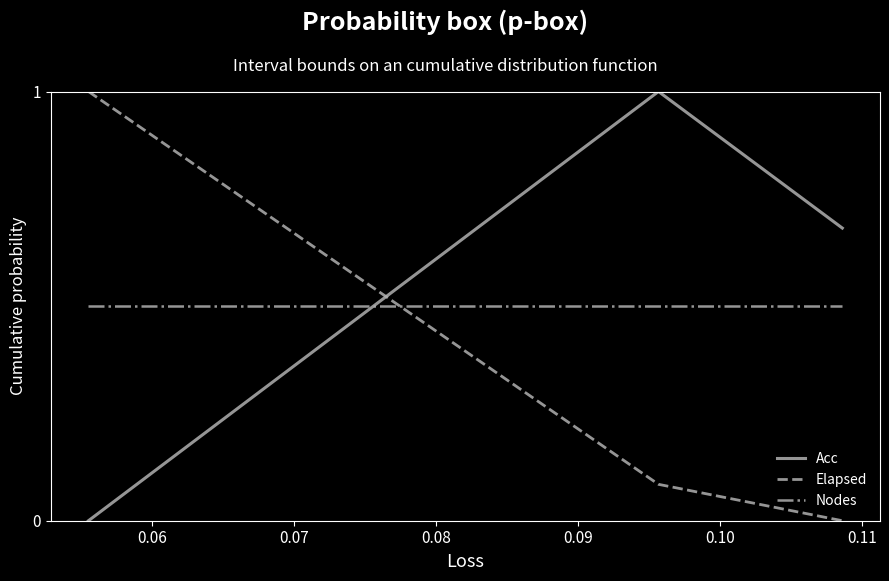

Is this an area chart (filled region under the line)?

No